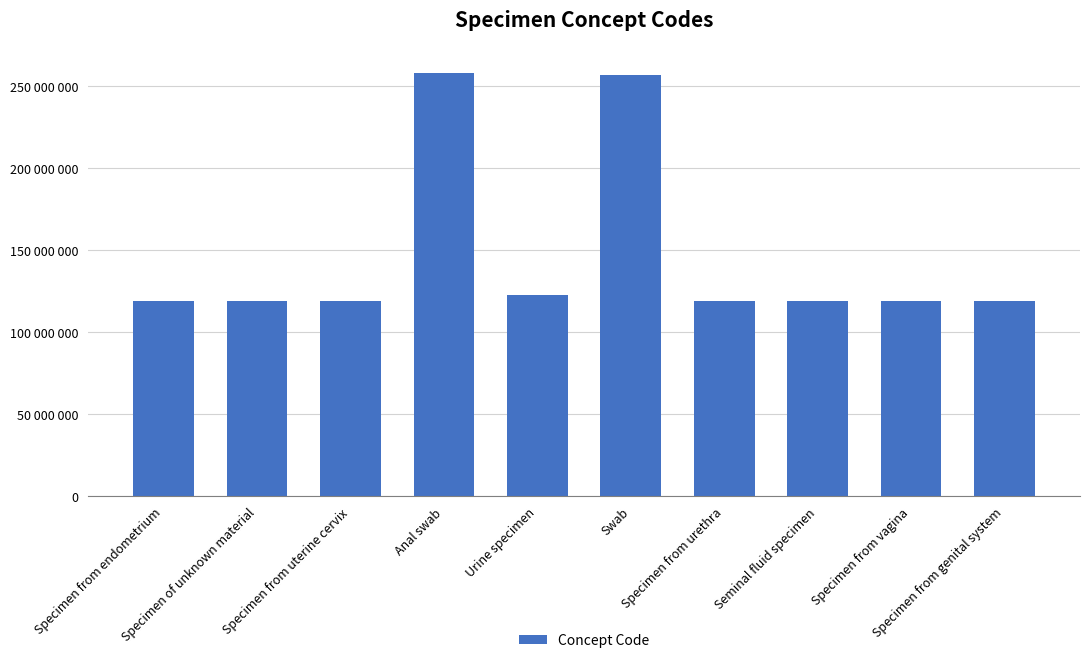

Approximately how many times larger is the value at Specimen from uterine cervix compared to Anal swab?

0.5